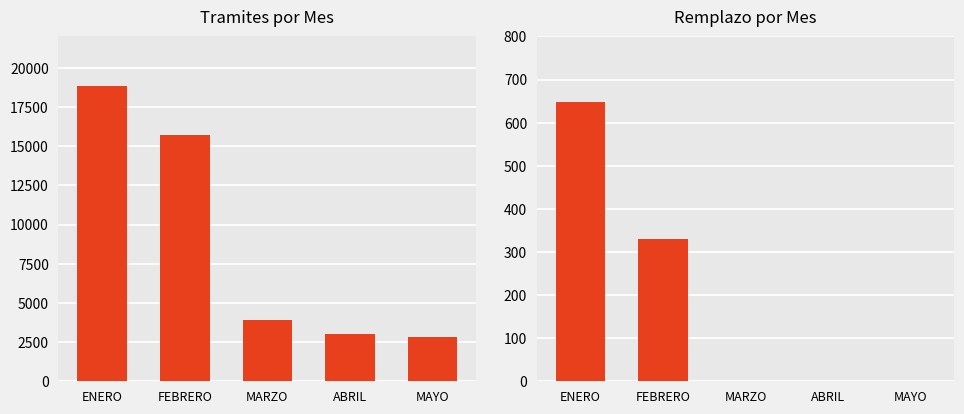

Rank the series by their average value, from lowest to highest.

REMPLAZO, TRAMITES